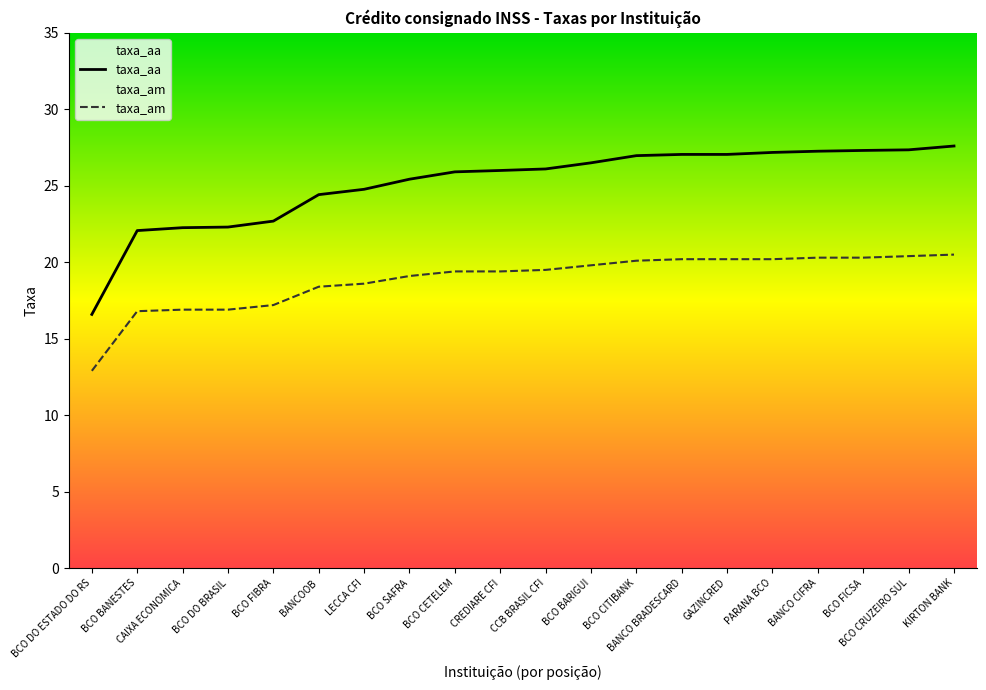

The value of taxa_aa at BANCOOB is 6.6. True or false?

False